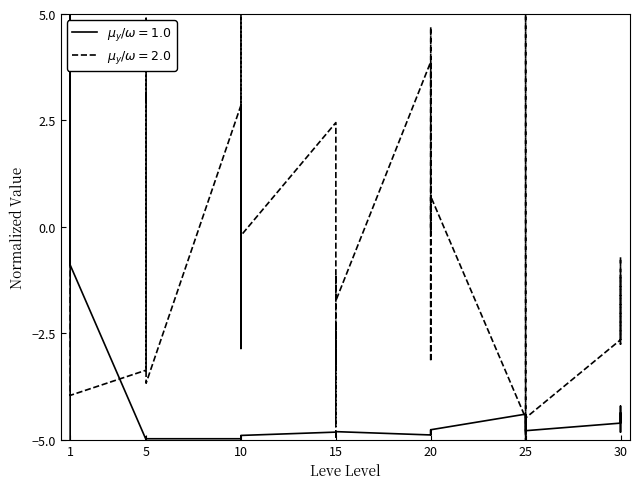

How many lines are shown in the chart?

2